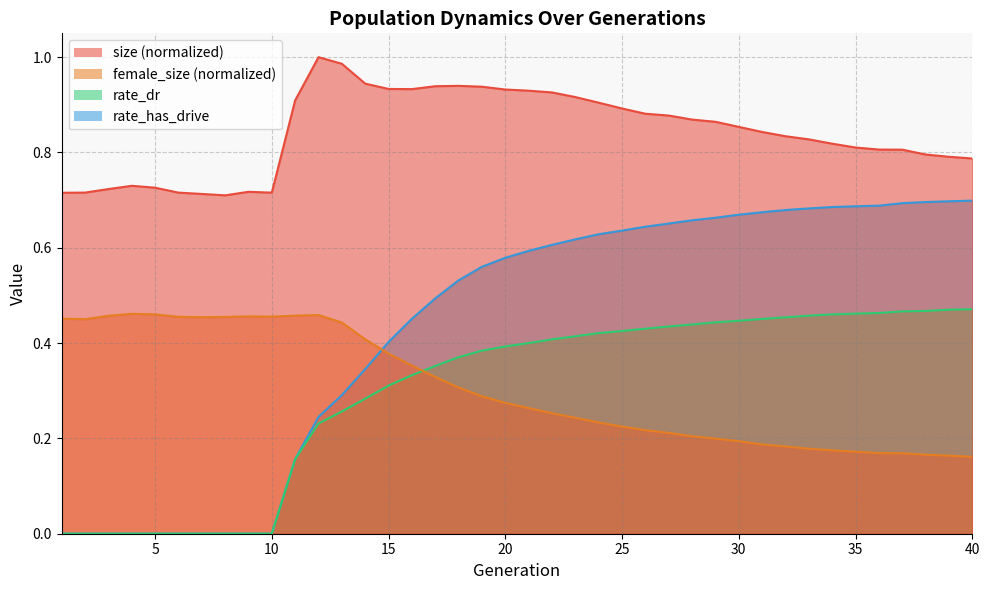

What are all the series names shown in the legend?

size, female_size, rate_dr, rate_has_drive